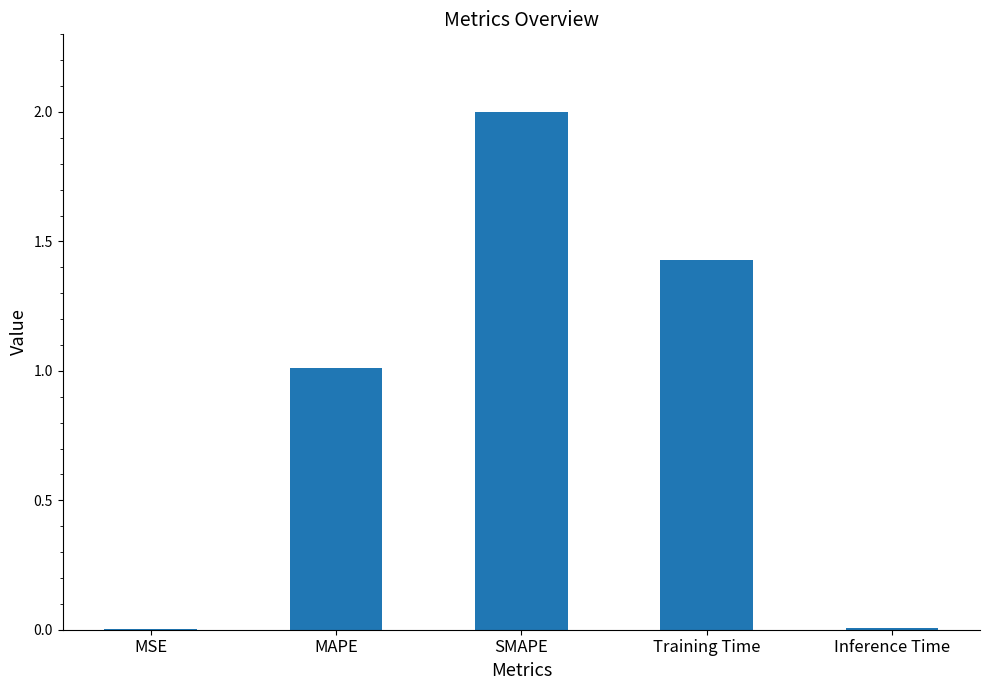

What is the sum of all values?

4.5